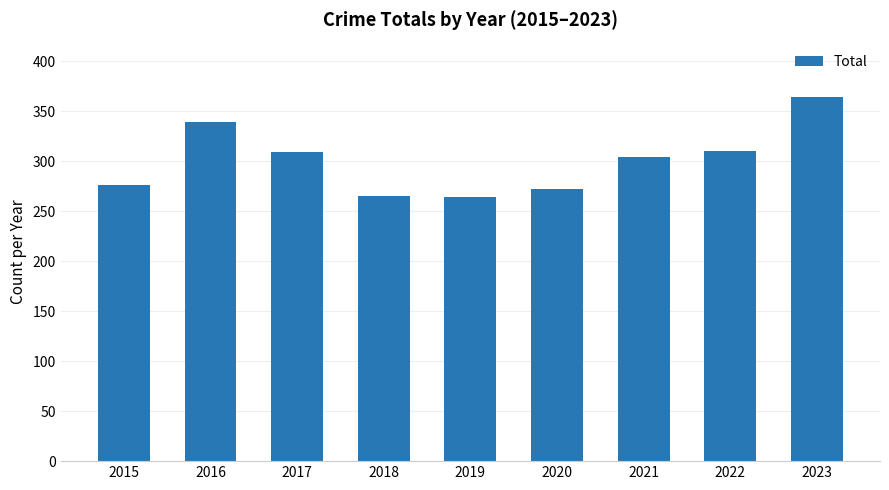

What is the value of the 8th bar from the left?

310